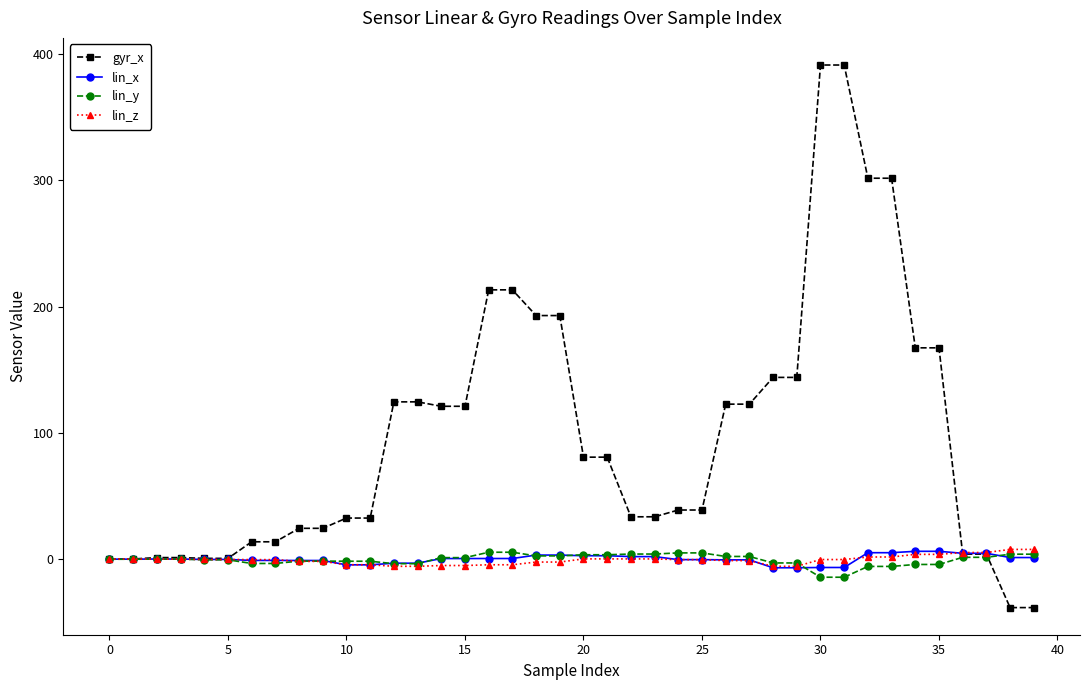

What is the highest value of the gyr_x series?

391.4